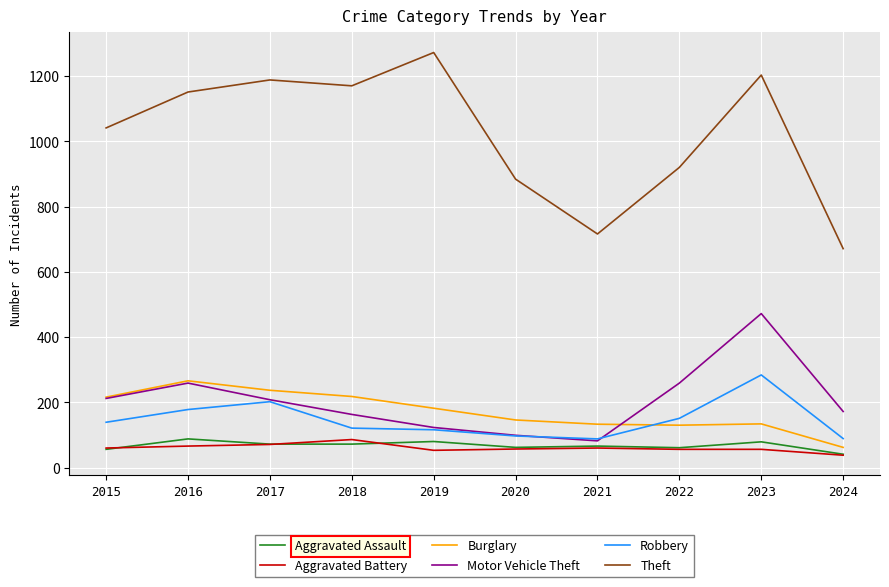

True or false: Theft and Aggravated Assault cross at least once.

False